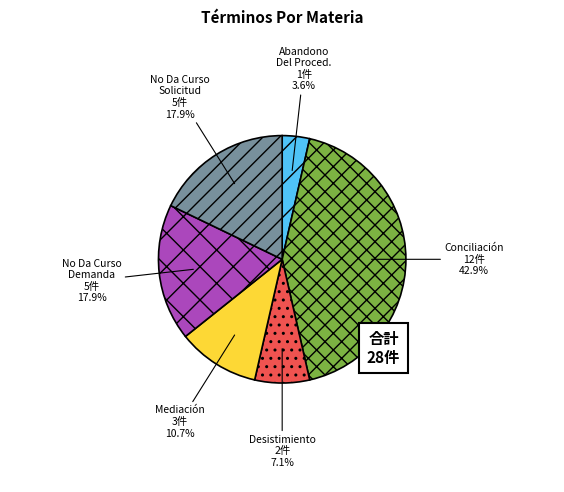

Is there any slice that represents more than half of the pie?

No